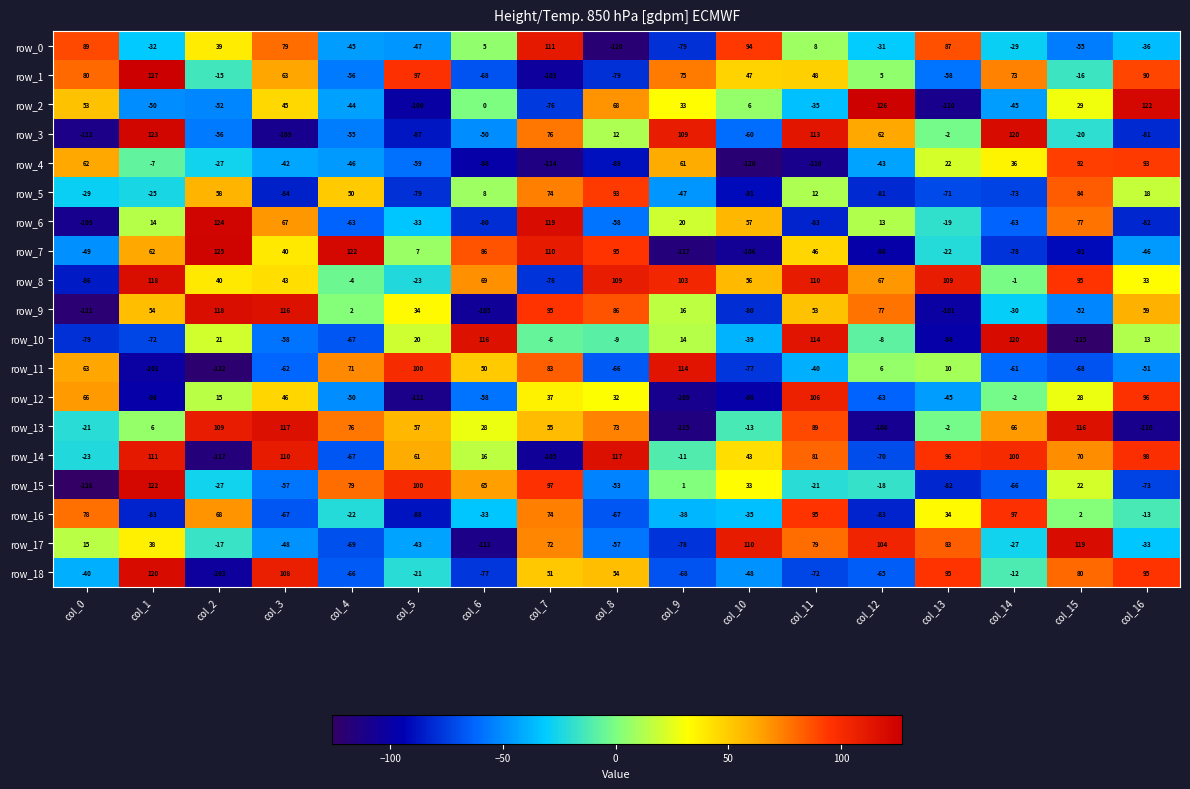

Rank the categories by row_5 value from highest to lowest.

col_8, col_15, col_7, col_2, col_4, col_16, col_11, col_6, col_1, col_0, col_9, col_13, col_14, col_5, col_12, col_3, col_10